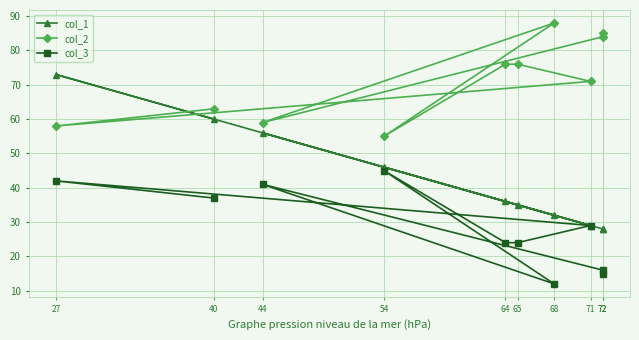

Which has a higher value, 68 or 54?

54